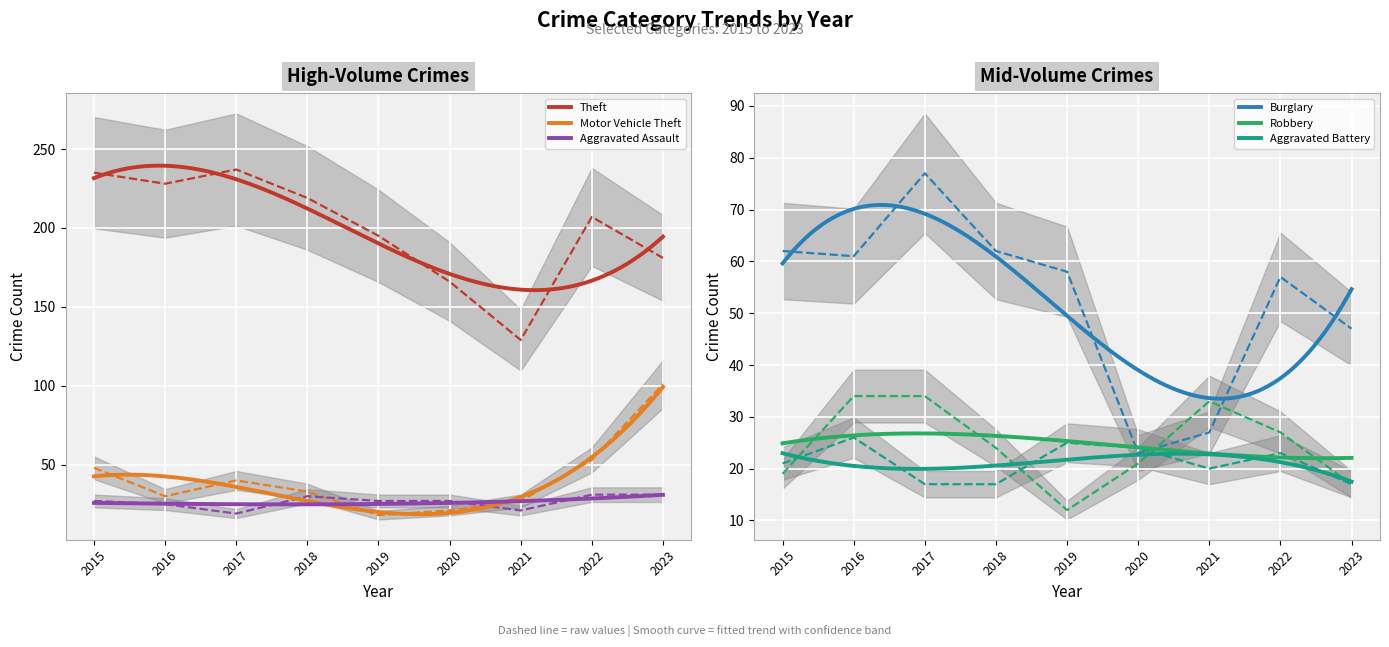

What is the difference between the maximum and minimum values in the Burglary series?

37.4